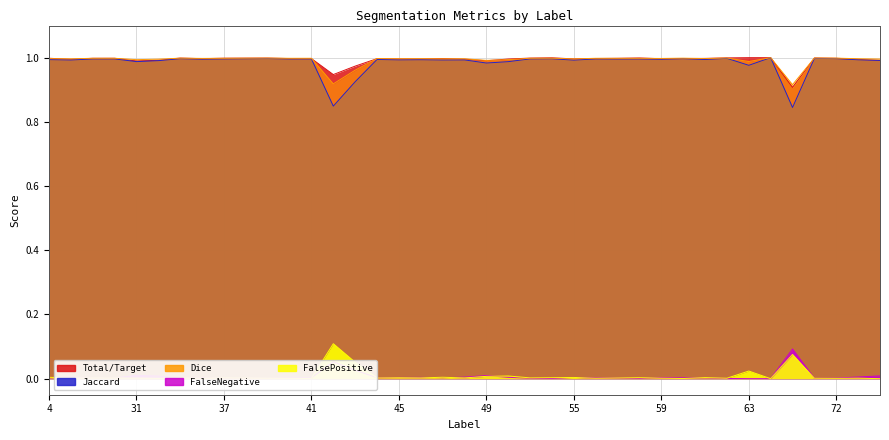

At which category does FalsePositive reach its first local valley?

32